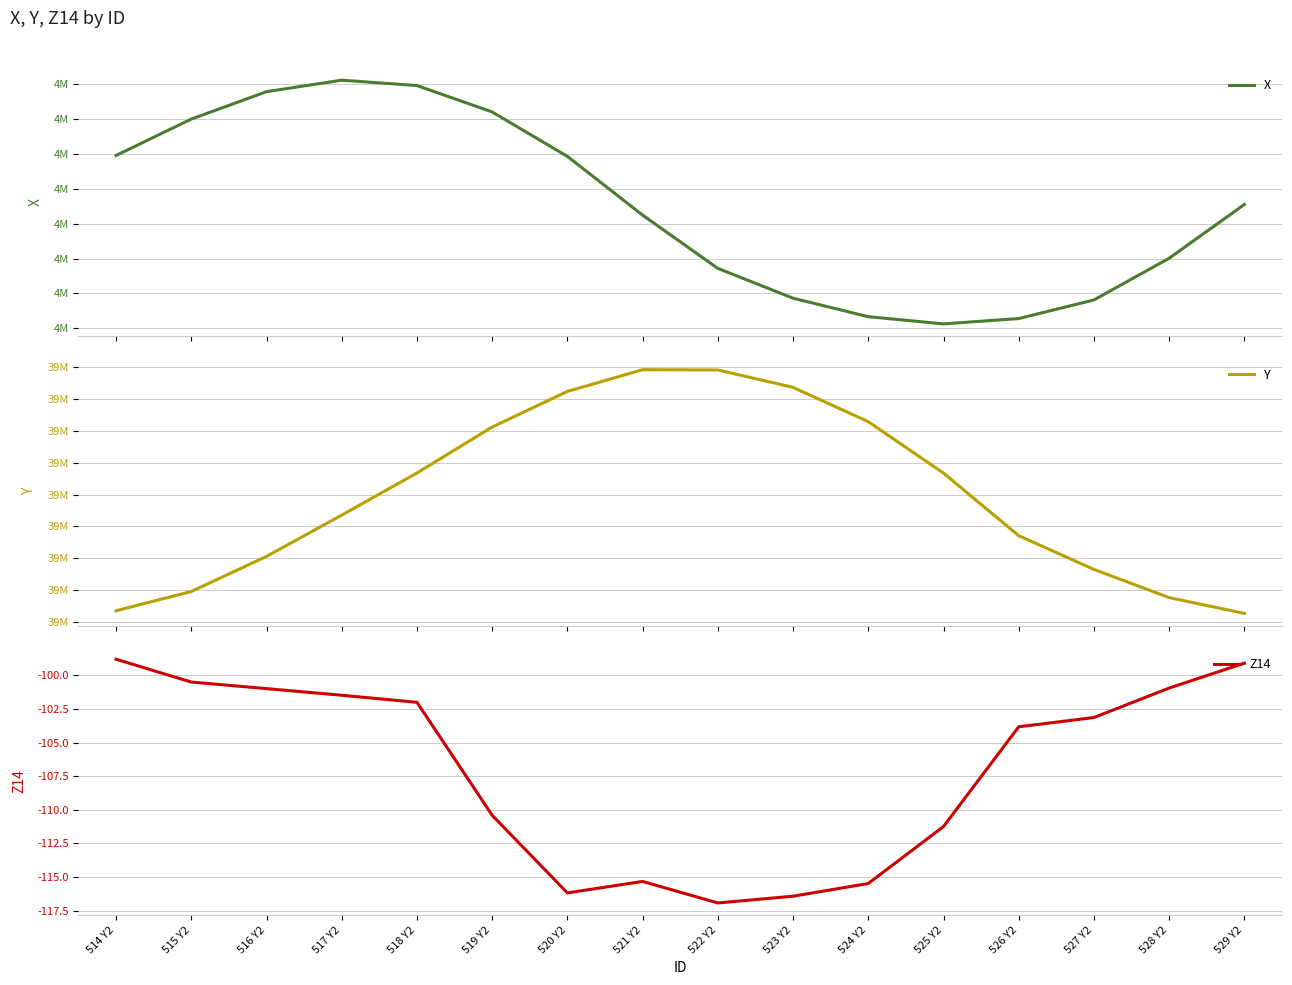

What is the sum of the Y values at 522 Y2 and 528 Y2?

77074246.8